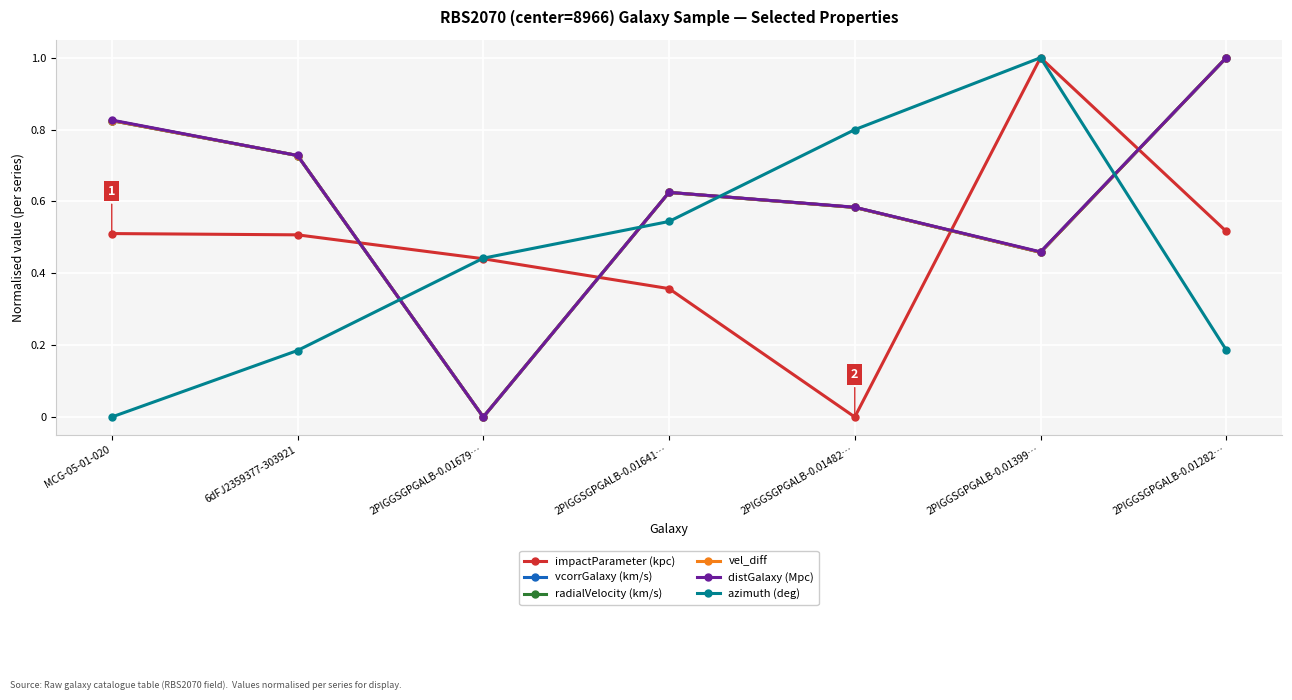

What is the label of the 6th point from the left?

2PIGGSGPGALB-0.01399…